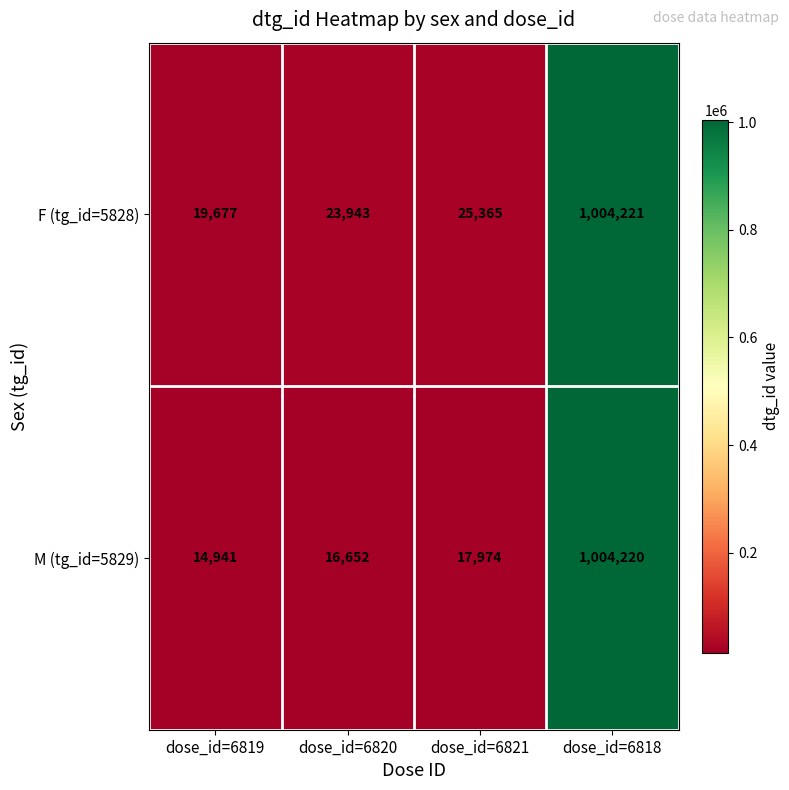

What is the difference between the highest and lowest values at dose_id=6821?

7391